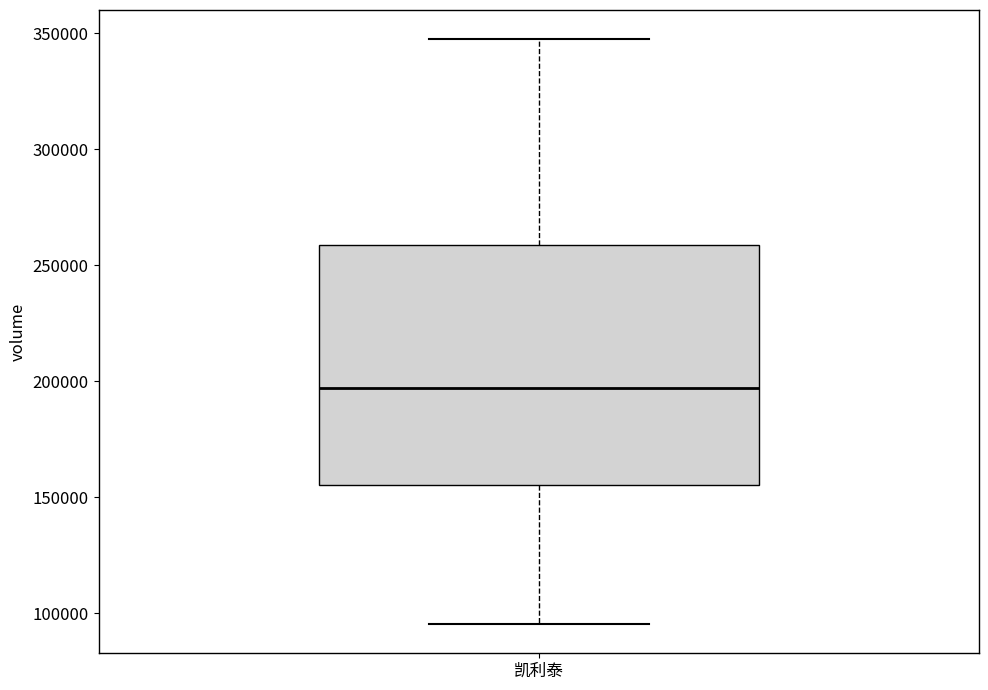

Where is the lower edge of the box for 凯利泰 on the y-axis? The values are not printed on the chart, so give them approximately, as read against the axis.

155000